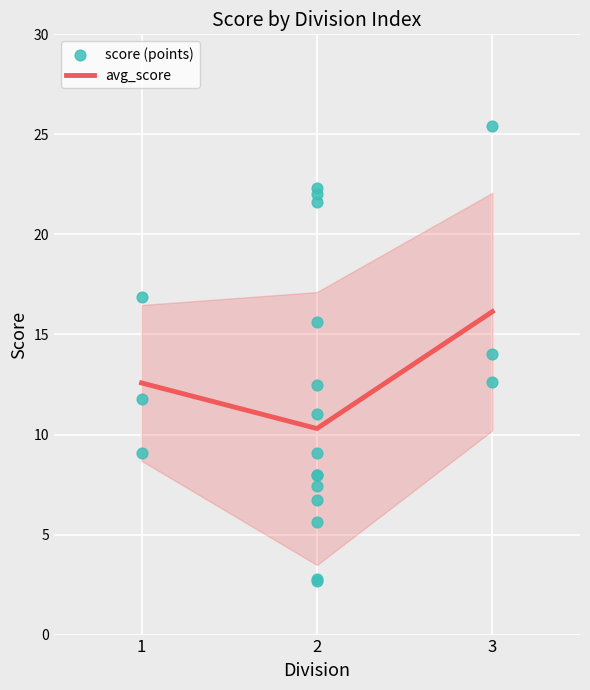

What is the change in value from 2 to 3?

+17.5